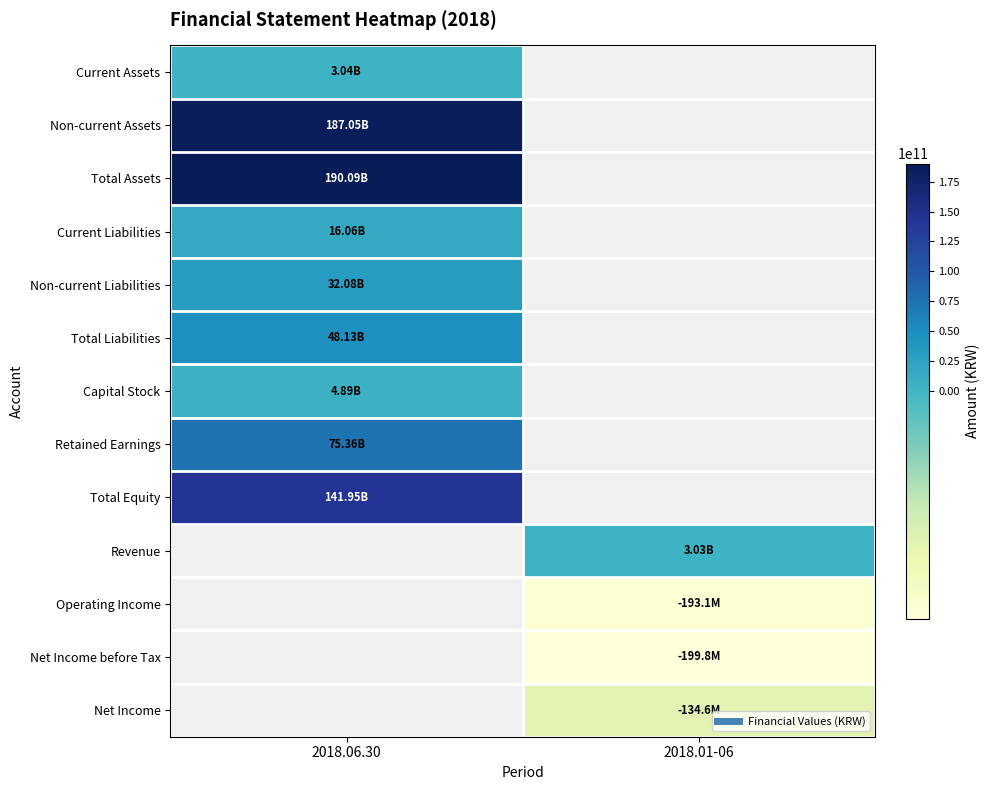

Which series has the largest range (max minus min)?

Current Assets